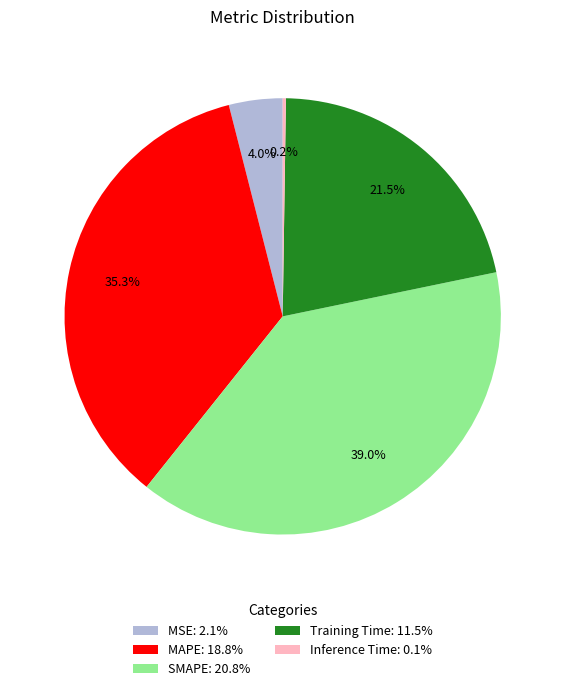

Between Training Time: 11.5% and MSE: 2.1%, which is larger?

Training Time: 11.5%